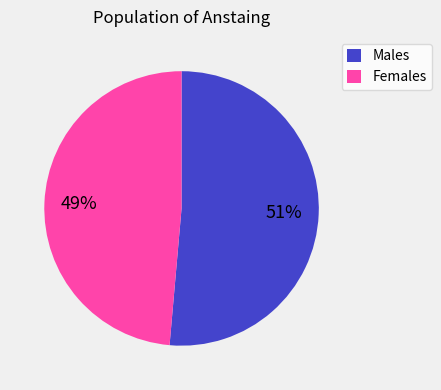

Count the number of slices in the pie.

2